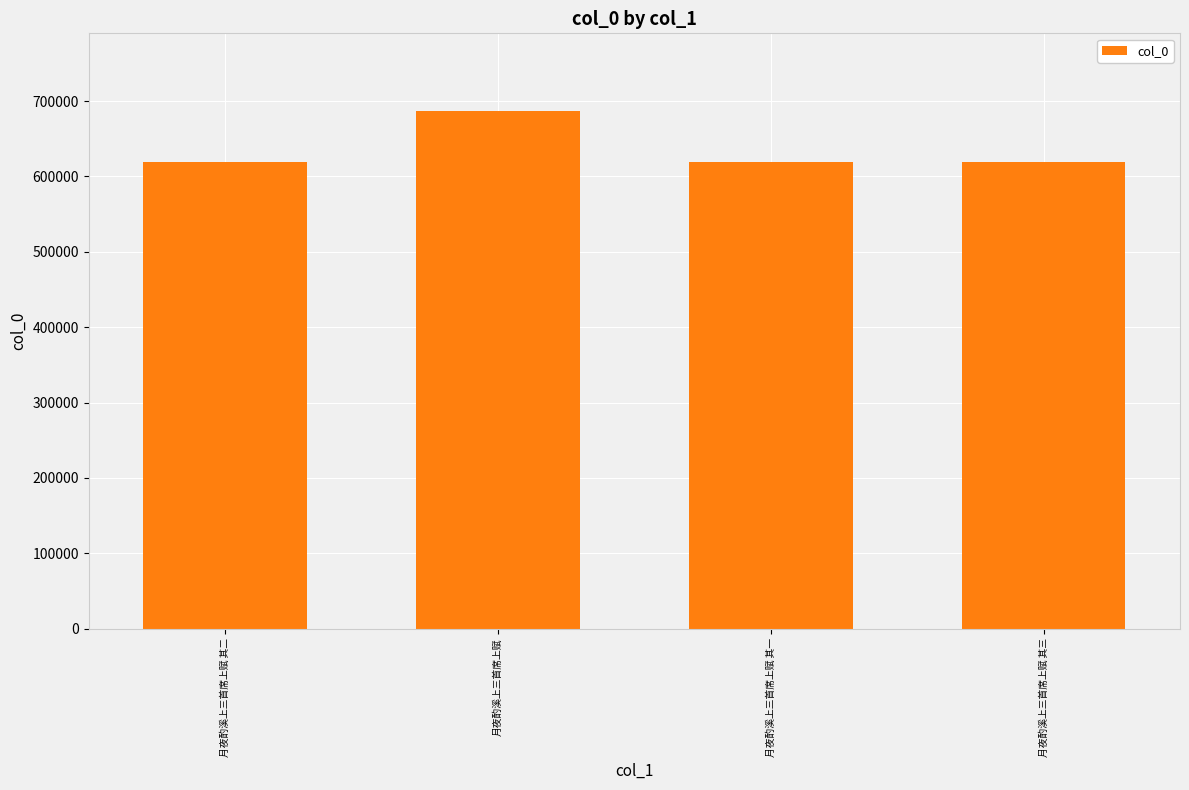

Approximately how many times larger is the value at 月夜酌溪上三首席上赋 其三 compared to 月夜酌溪上三首席上赋?

0.9